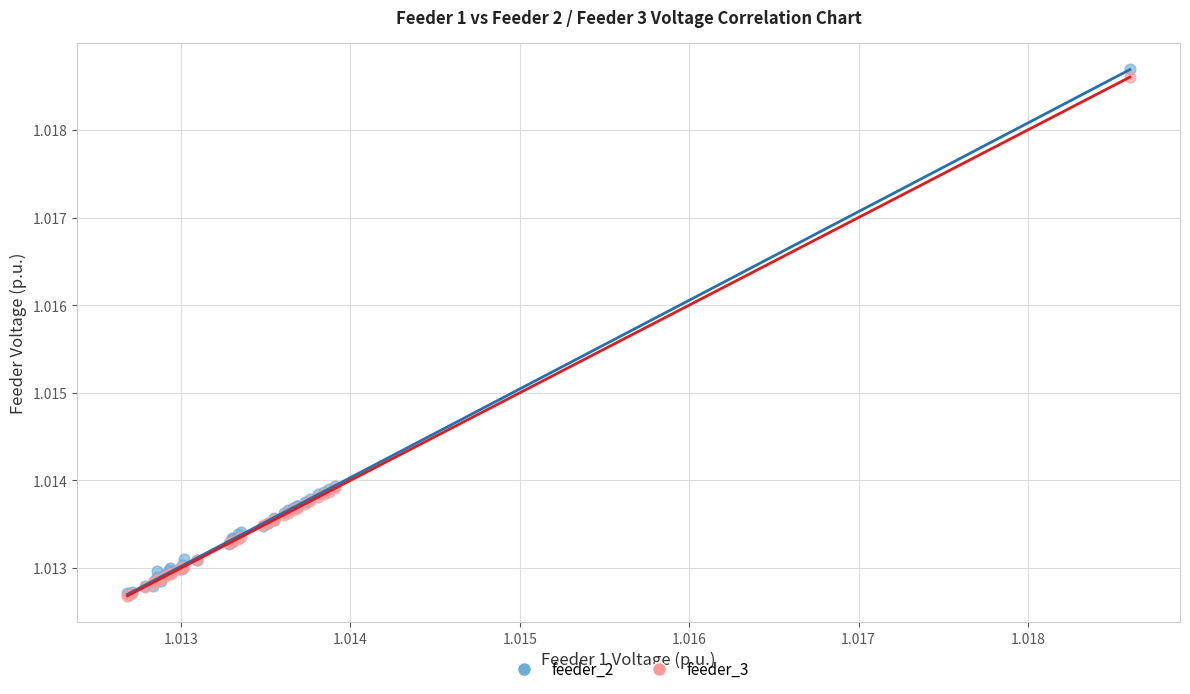

Which series has the widest spread of Y values?

feeder_2